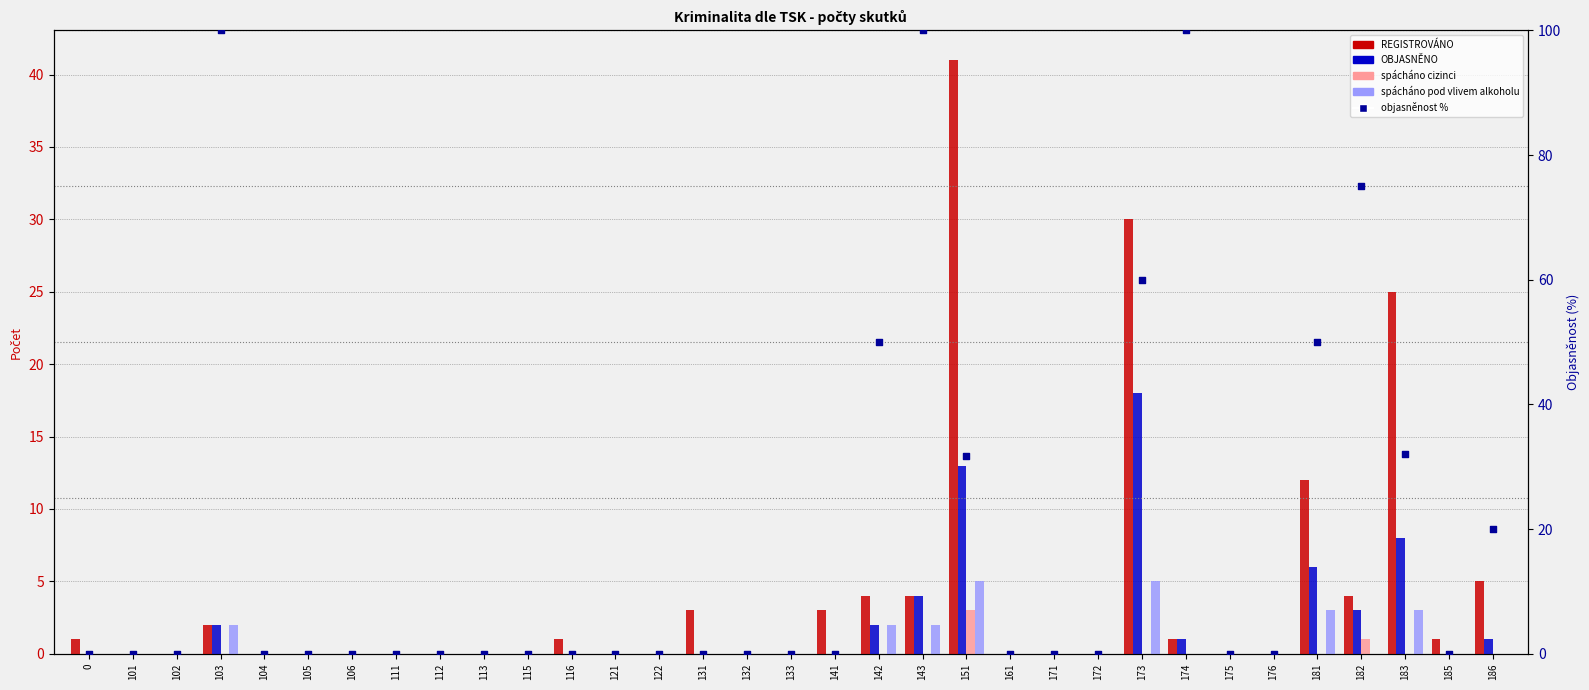

Which series has the largest Y range (max minus min)?

objasněnost %